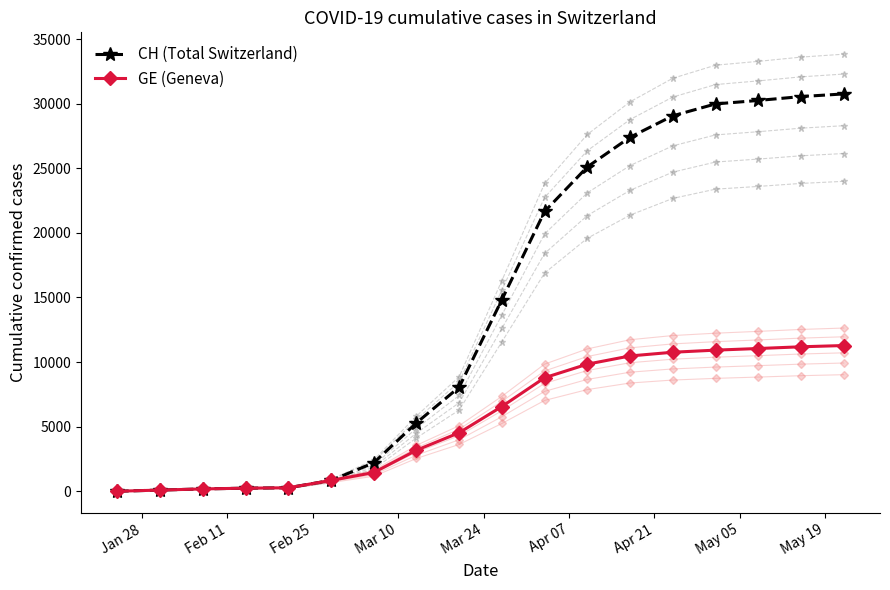

True or false: CH (Total Switzerland) and GE (Geneva) cross at least once.

False